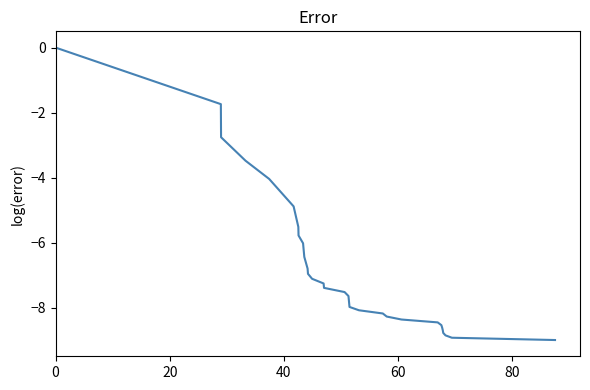

What is the minimum value shown in the chart?

-9.0